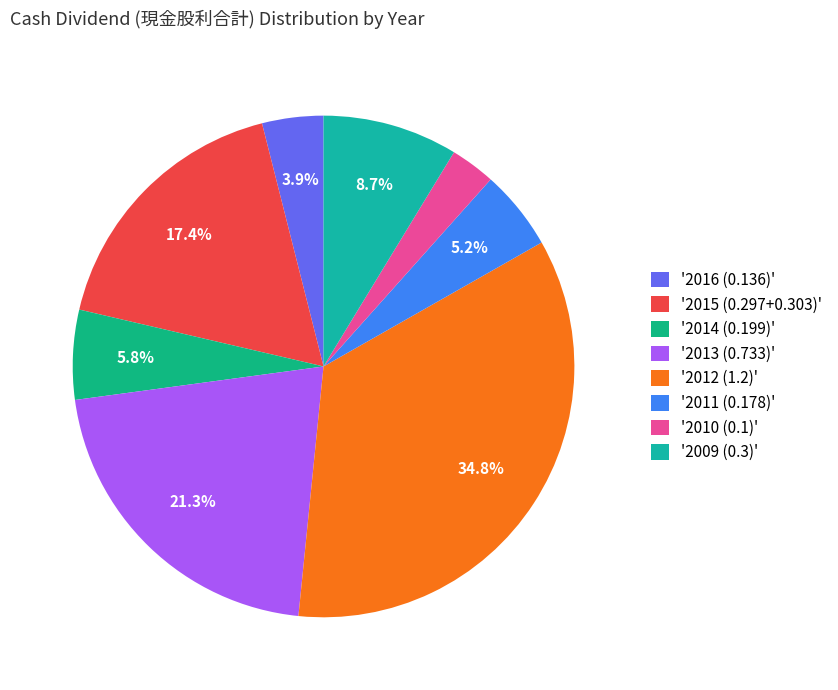

How many segments does this pie chart have?

8